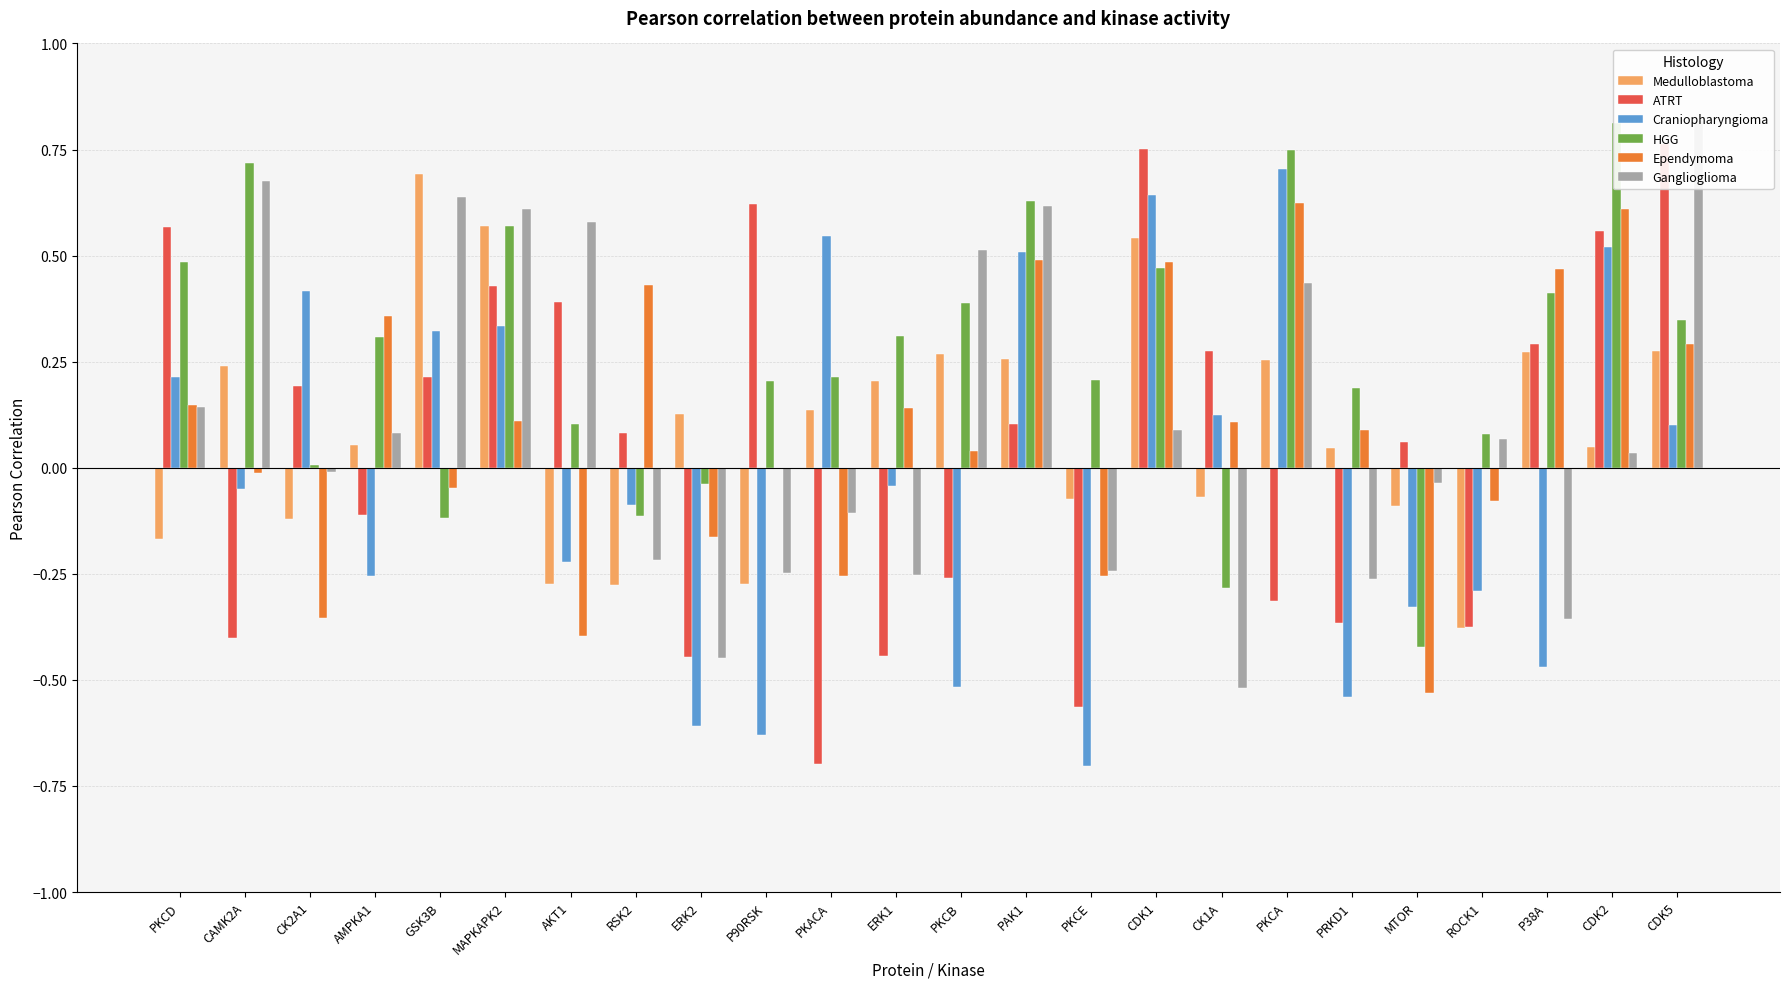

What is the label of the 5th bar from the left?

GSK3B